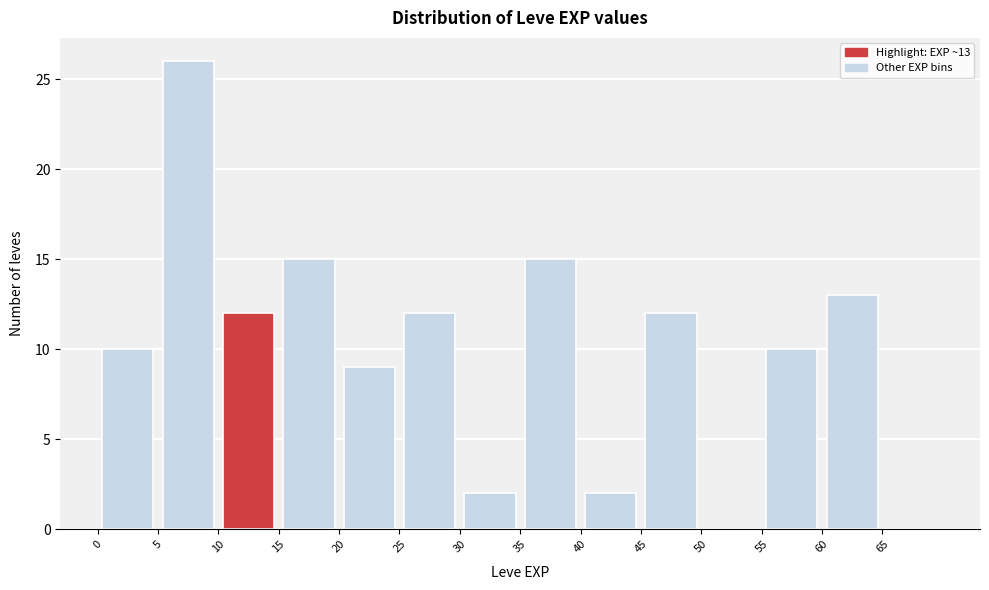

Which range on the x-axis has the tallest bar?

5 to 10